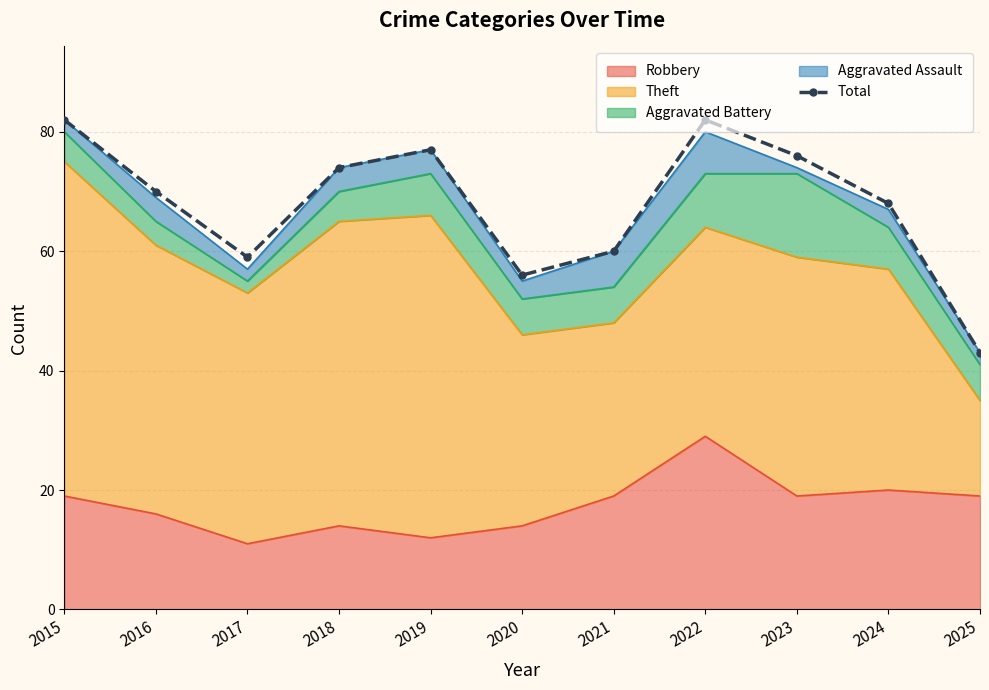

How many lines are shown in the chart?

1